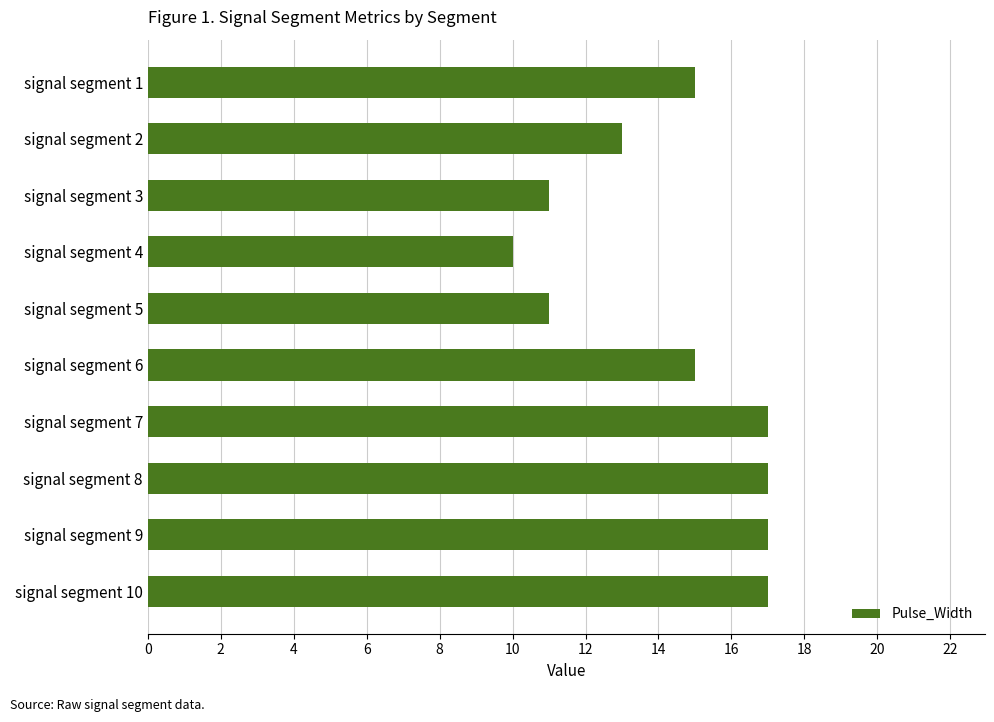

The chart shows a value of 6 at signal segment 5. True or false?

False